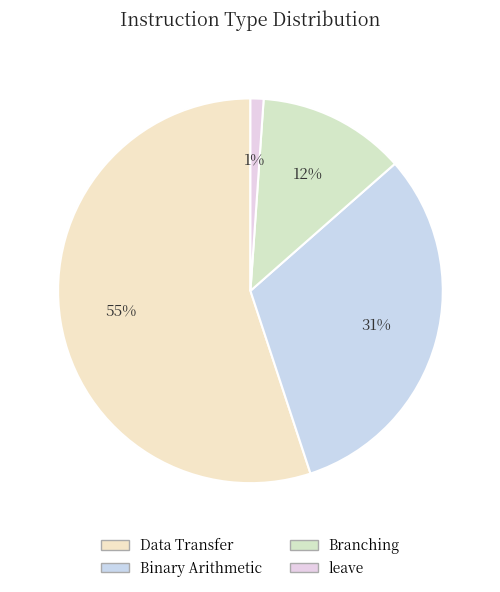

Does Data Transfer account for over 50% of the chart?

Yes